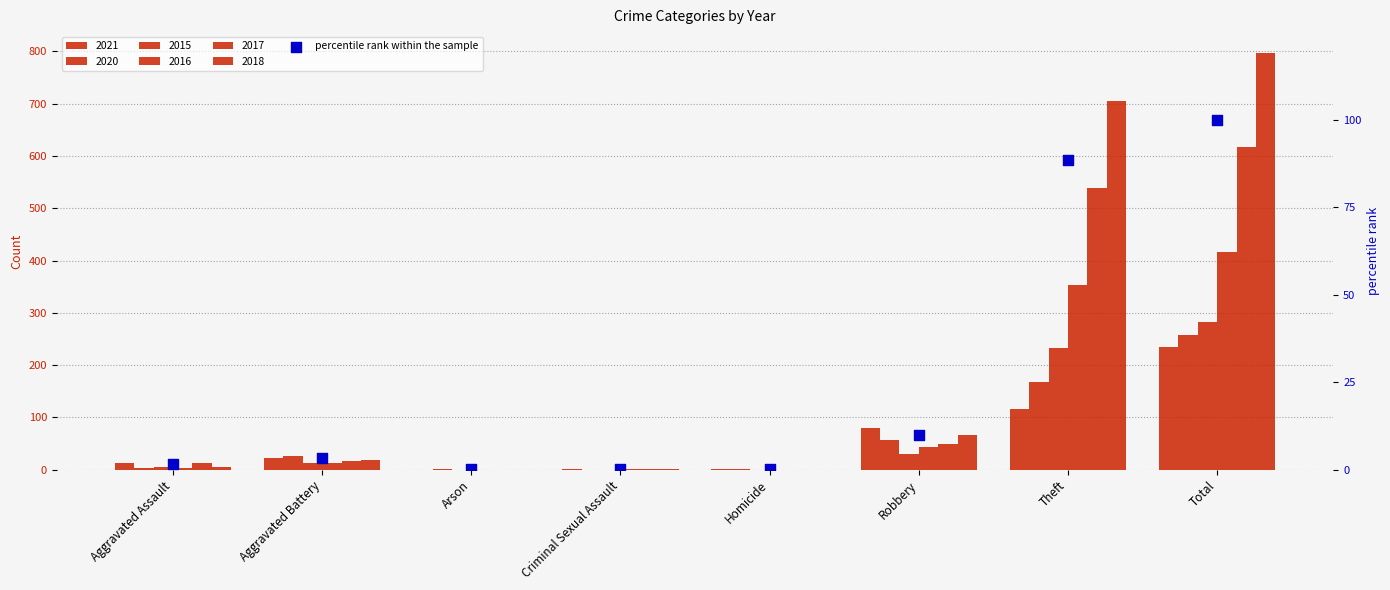

What is the change in value from Homicide to Robbery?

+9.9